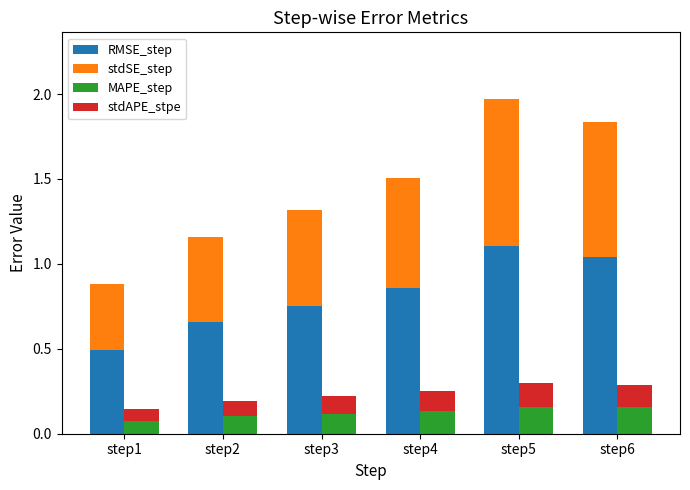

What is the spread (max minus min) of values at step1?

0.4